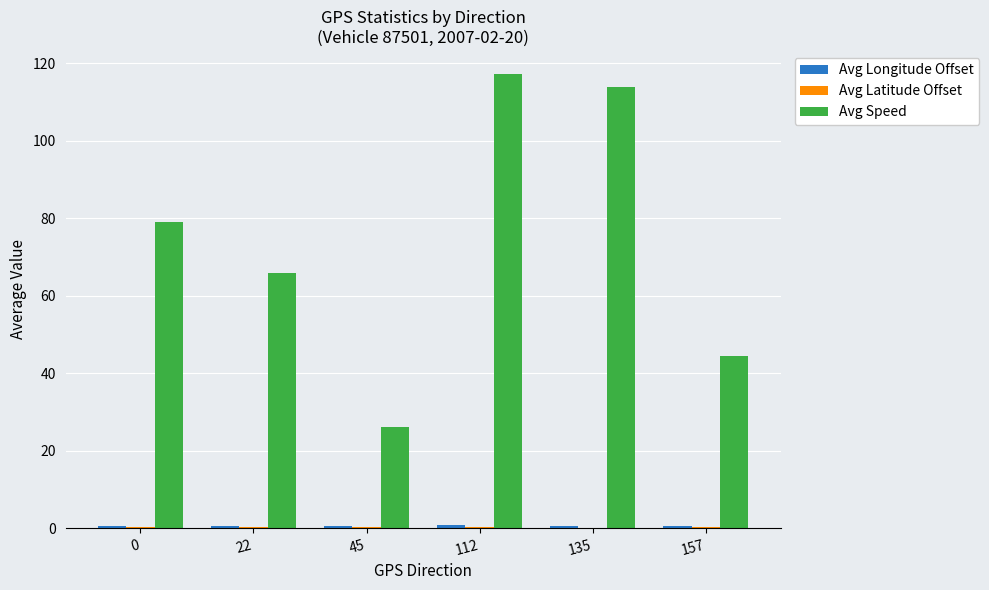

Which series has the largest total across all categories?

Avg Speed